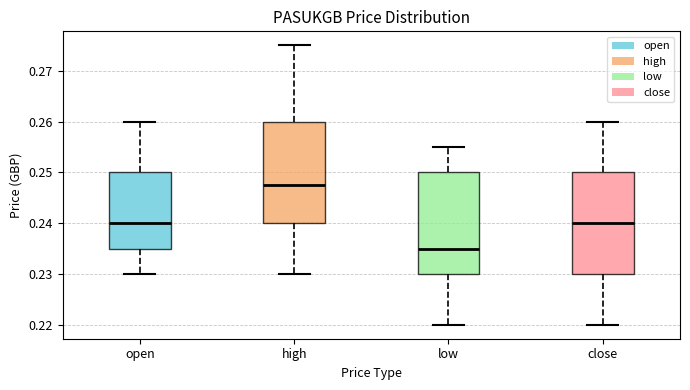

Which box's median line is the highest?

high